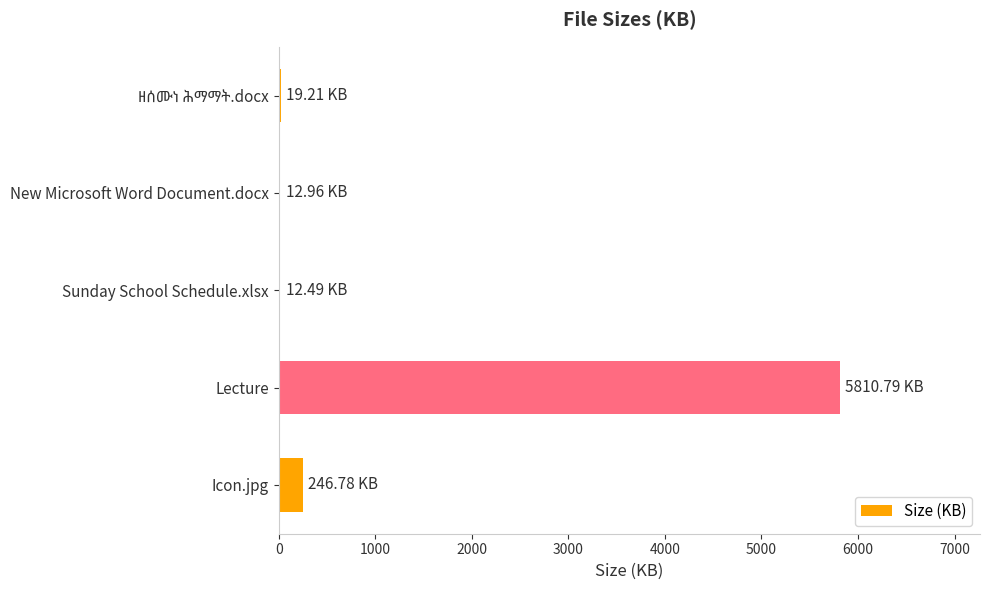

What is the greatest value displayed?

5810.8